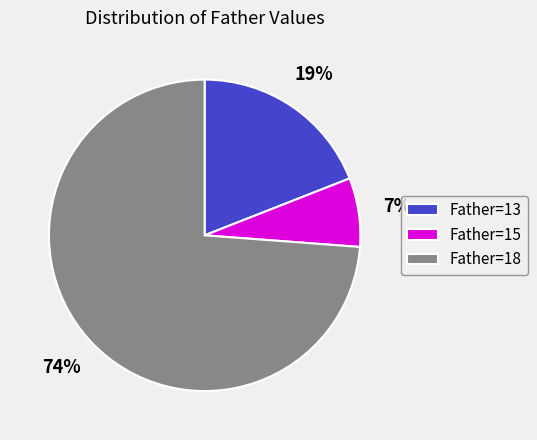

What is the smallest slice in the pie chart?

Father=15